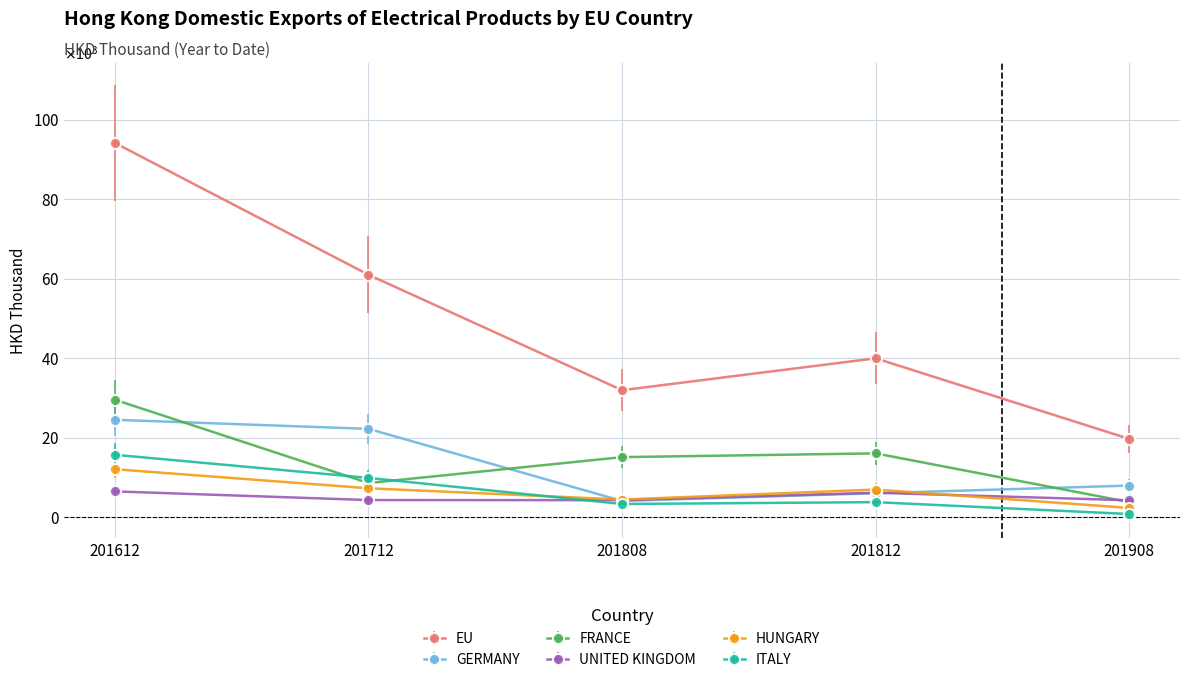

Where is the first local maximum for ITALY?

201812